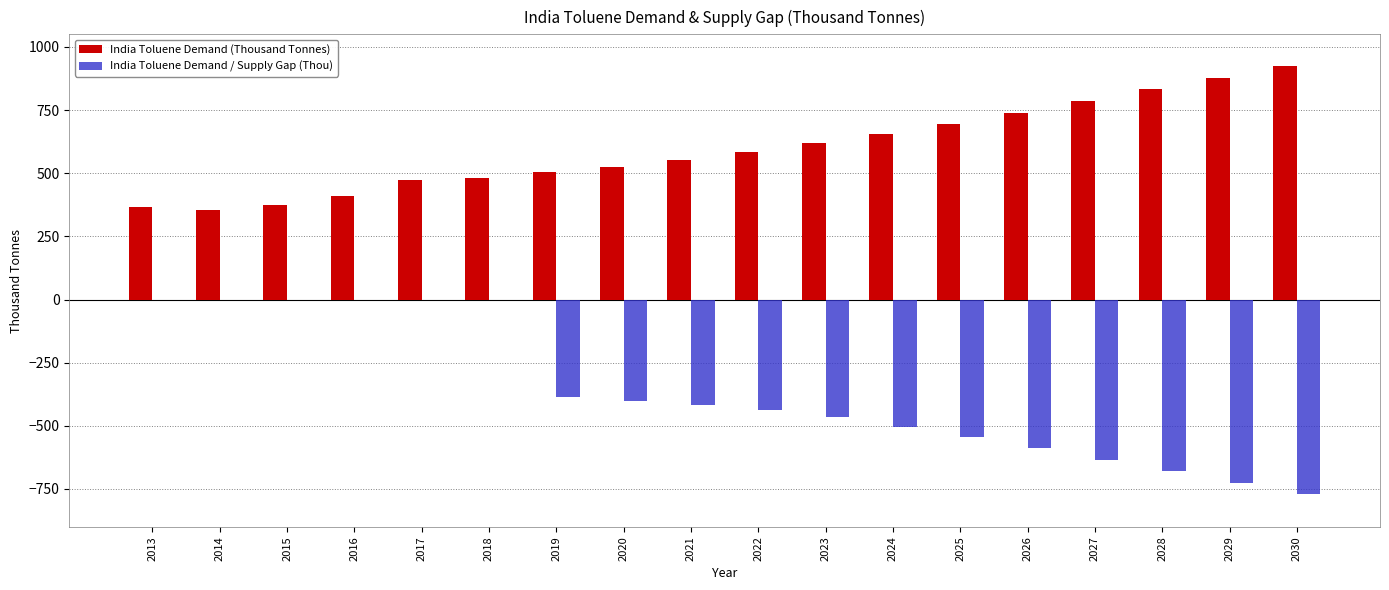

The value of India Toluene Demand (Thousand Tonnes) at 2029 is 1226.7. True or false?

False